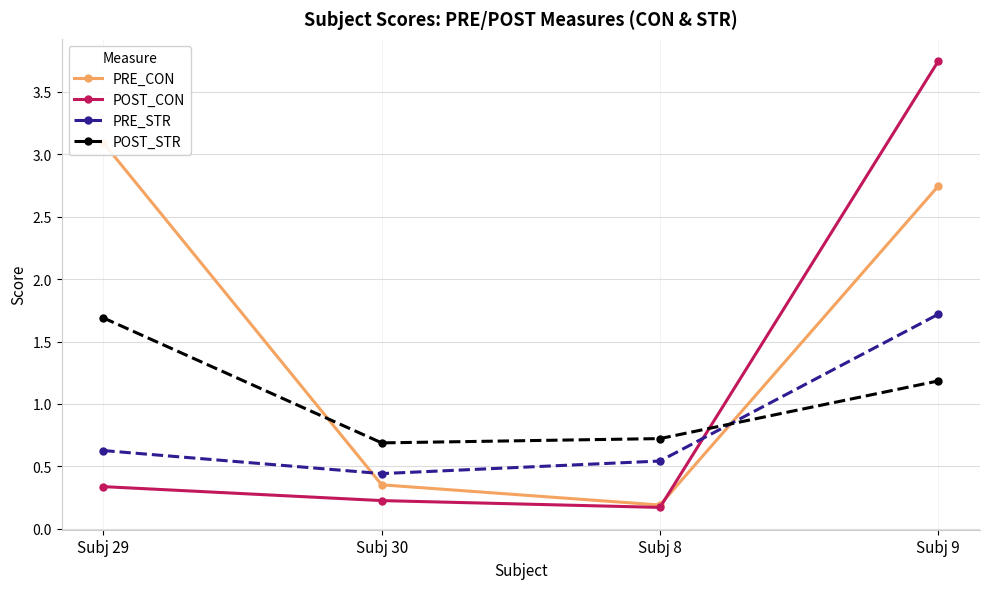

Reading right to left, extract all data points from this chart.

PRE_CON: 2.7	0.2	0.4	3.1
POST_CON: 3.7	0.2	0.2	0.3
PRE_STR: 1.7	0.5	0.4	0.6
POST_STR: 1.2	0.7	0.7	1.7